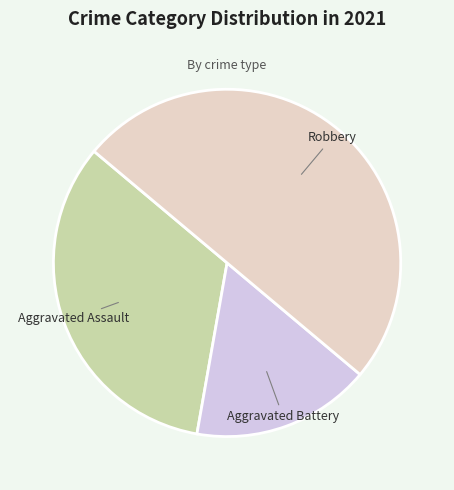

What is the ratio of the value at Aggravated Assault to the value at Robbery?

0.7